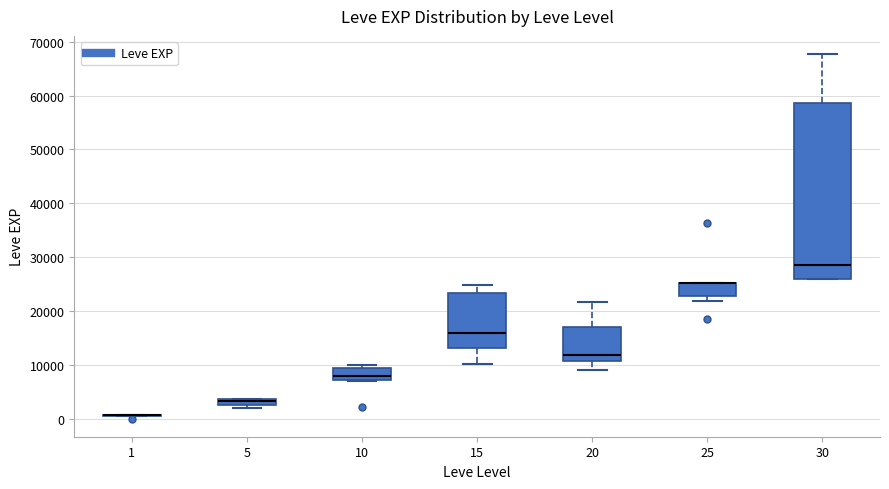

Where is the upper edge of the box at x = 5 on the y-axis? The values are not printed on the chart, so give them approximately, as read against the axis.

4000